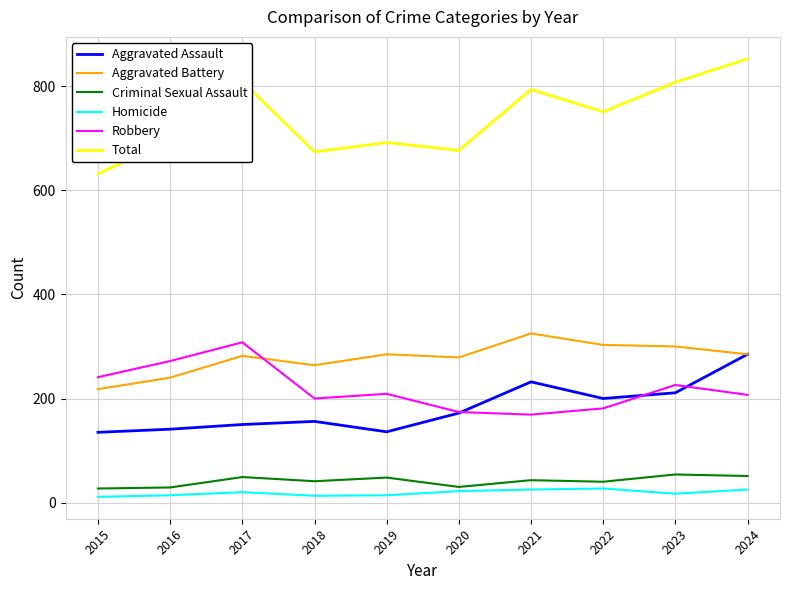

Which series has the largest total across all categories?

Total